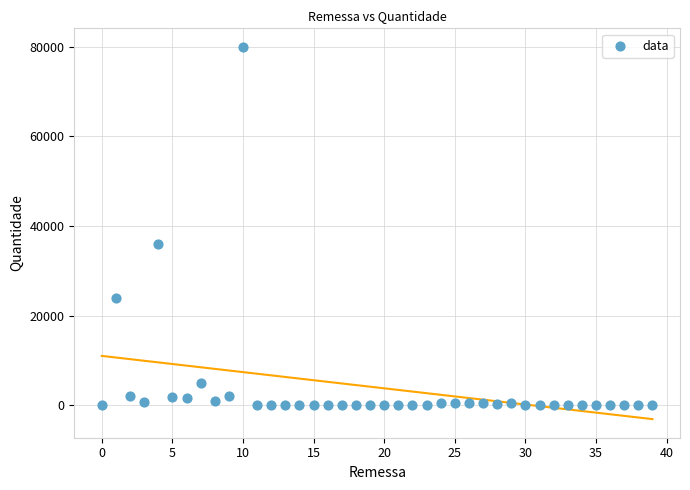

What Y value in the scatter plot is closest to 40000?

36000